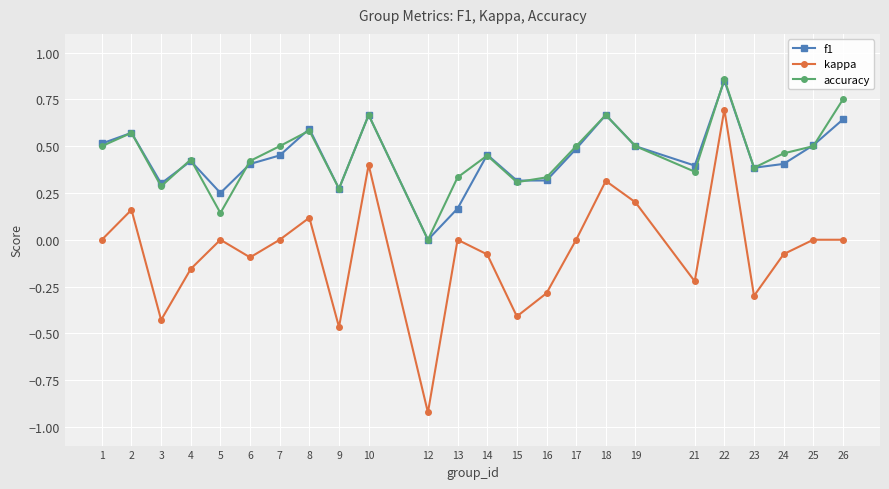

How many accuracy values are between 0 and 1?

24